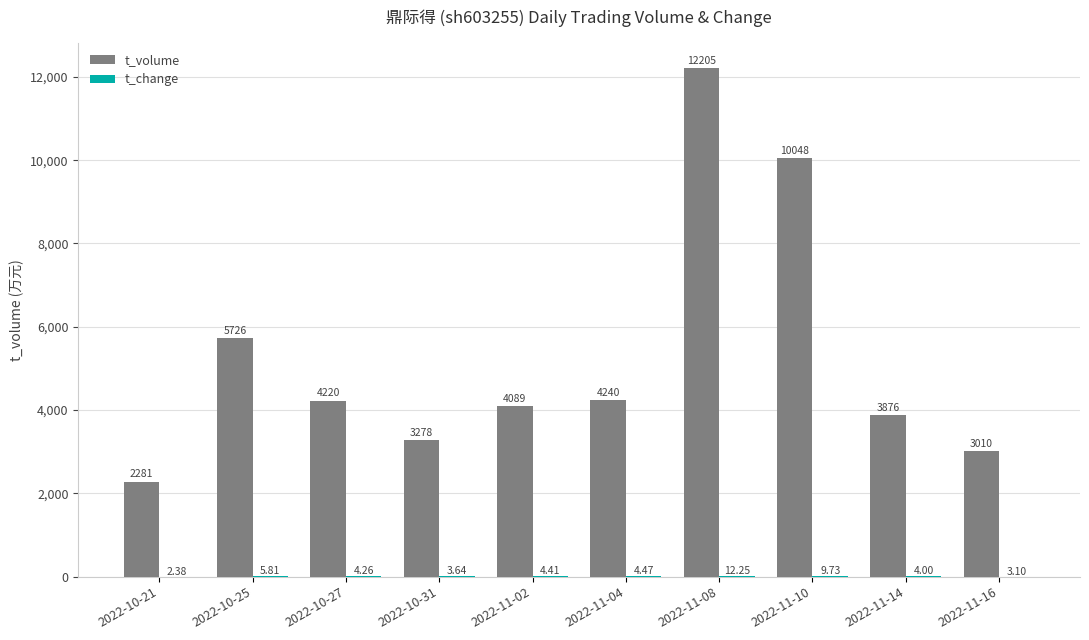

What is the total value across all series at 2022-11-14?

3880.0